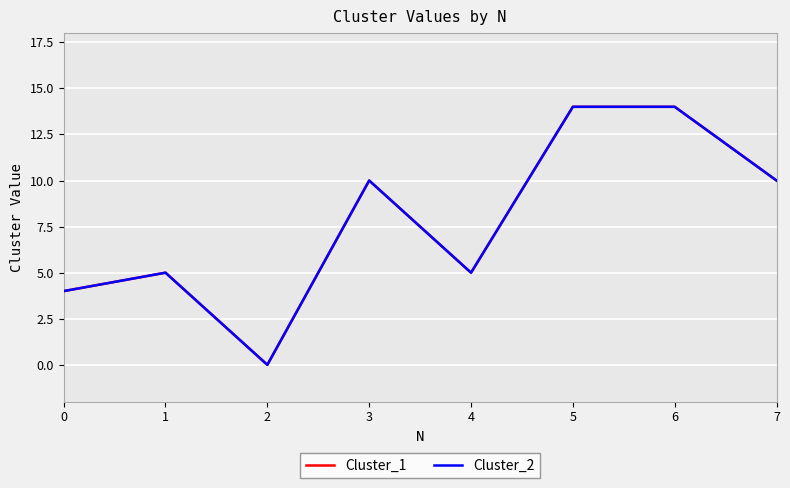

Does the chart display data point markers on the line(s)?

No